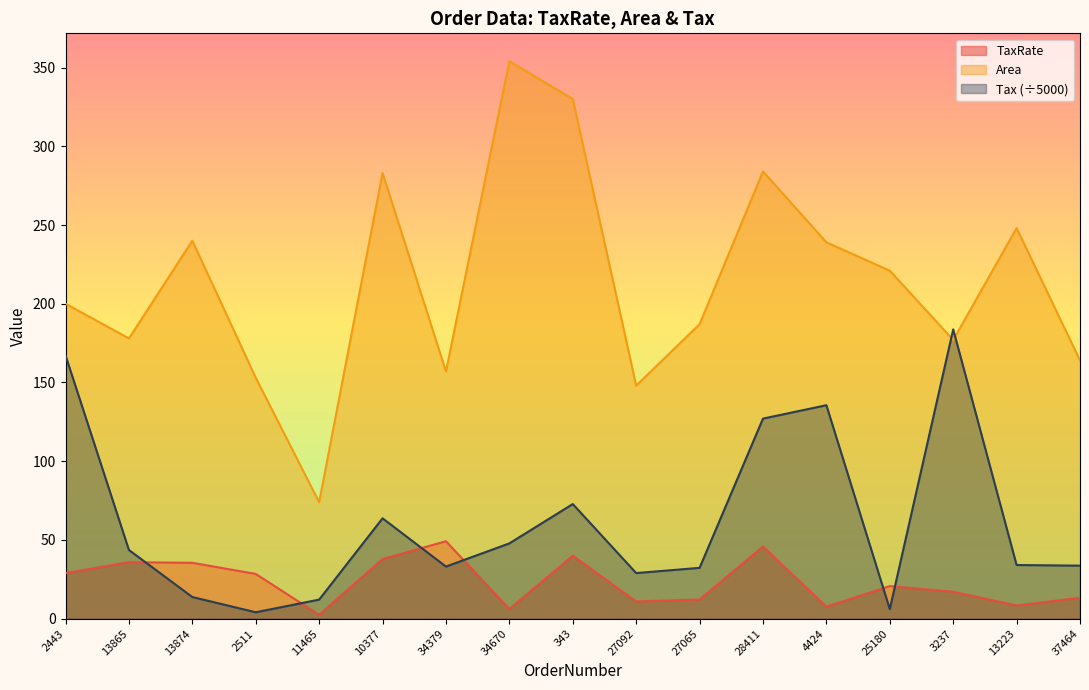

The TaxRate series shows 29.0 at 2443. True or false?

True